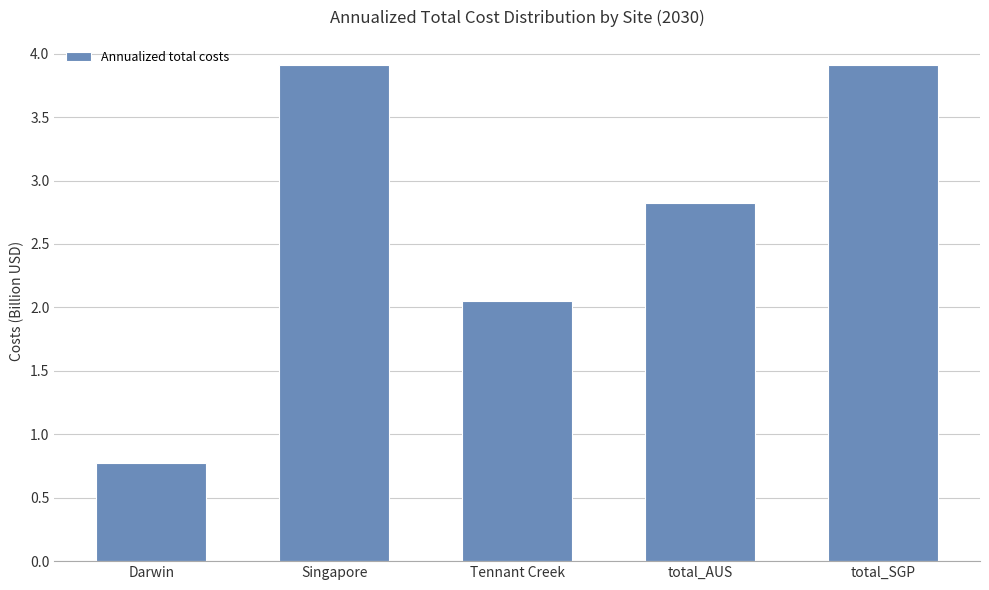

What position from the right is Tennant Creek?

3